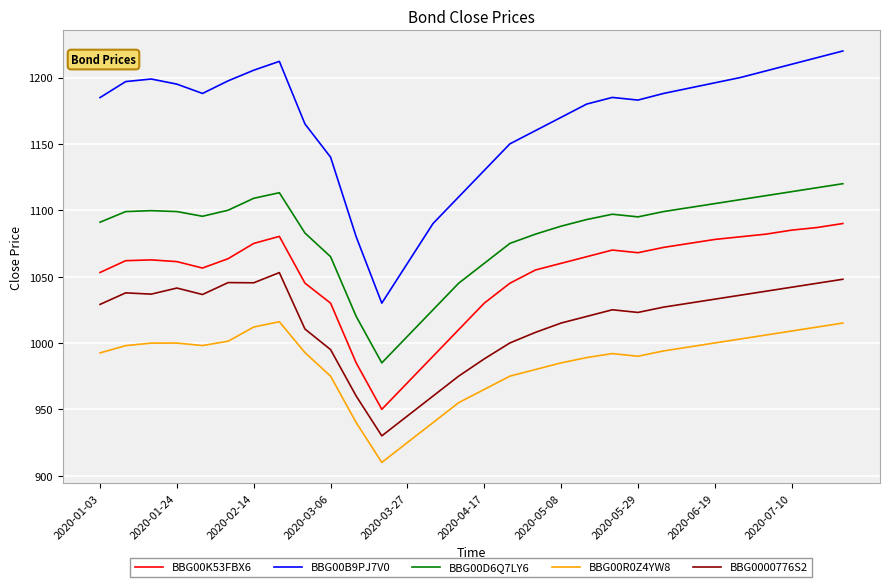

What is the difference between the maximum and minimum values in the BBG00D6Q7LY6 series?

135.0